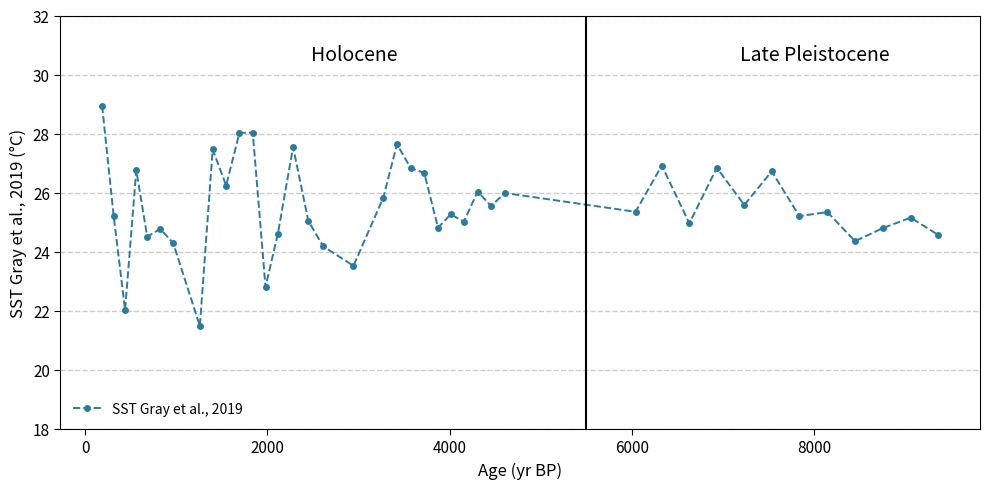

What is the average value?

25.5